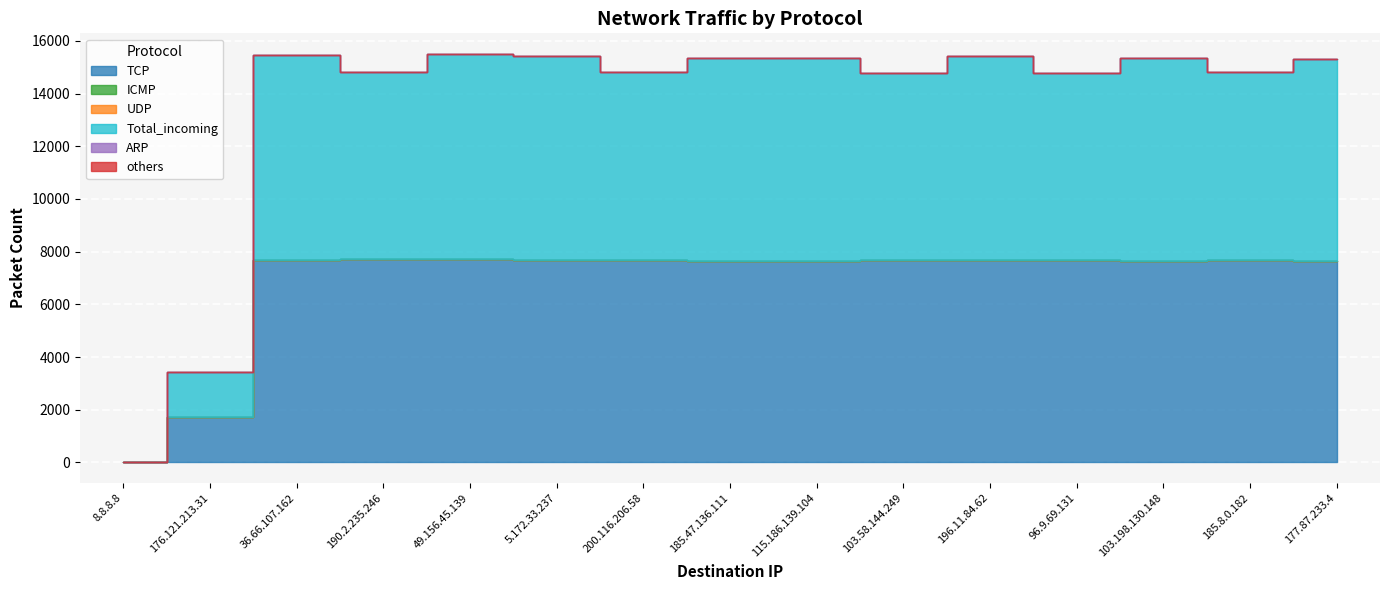

What is the sum of the ICMP values at 103.198.130.148 and 8.8.8.8?

1